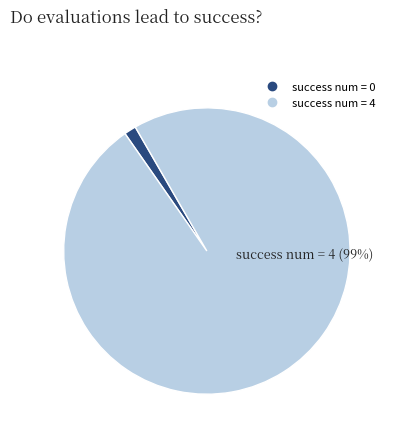

To the nearest percent, what is the average slice percentage?

50%